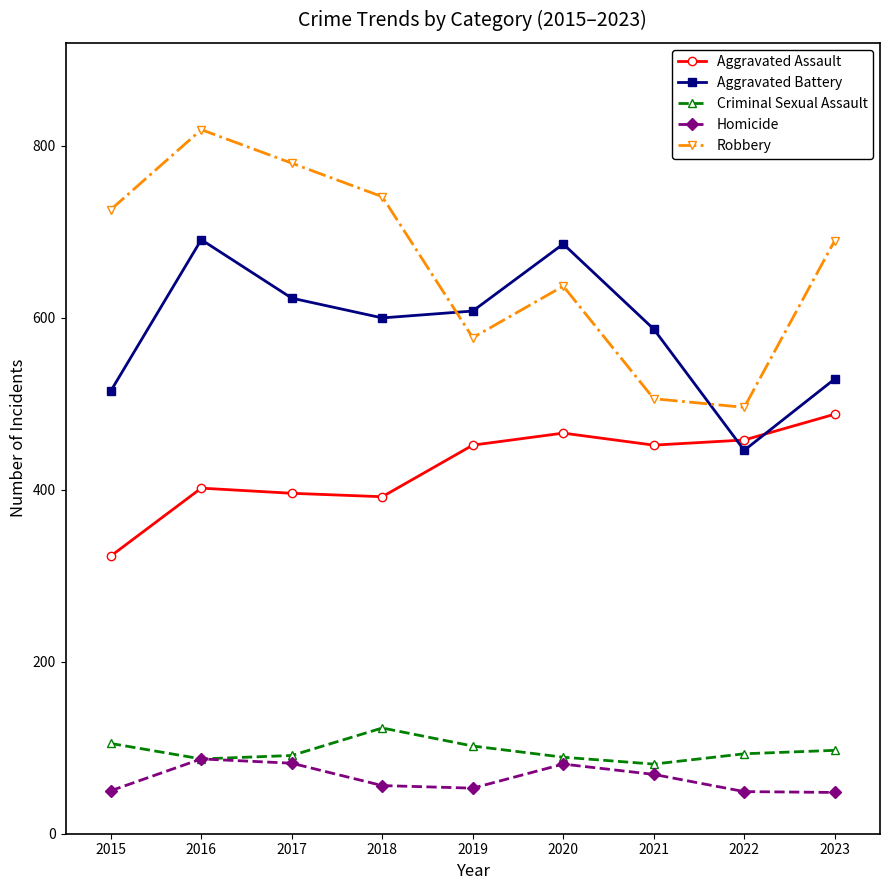

What value does the Criminal Sexual Assault series have at 2021, to the nearest 5?

80